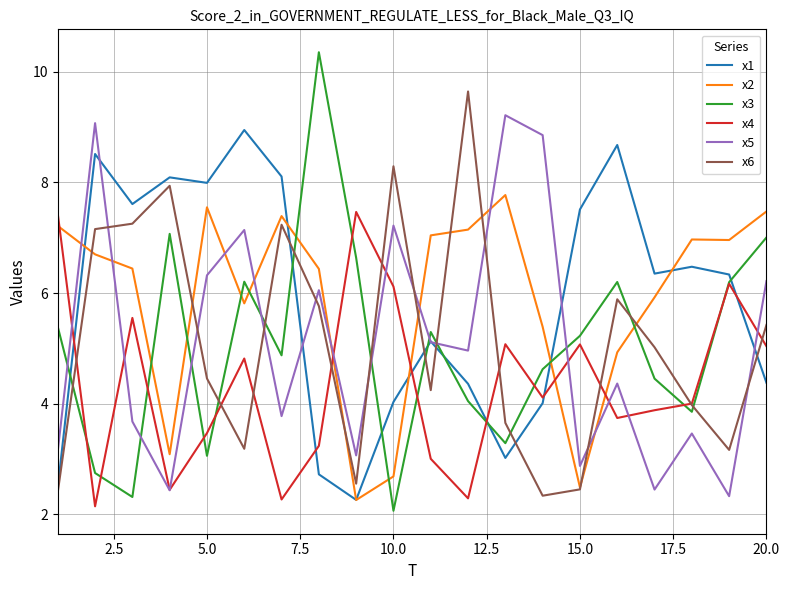

Which series has the largest range (max minus min)?

x3